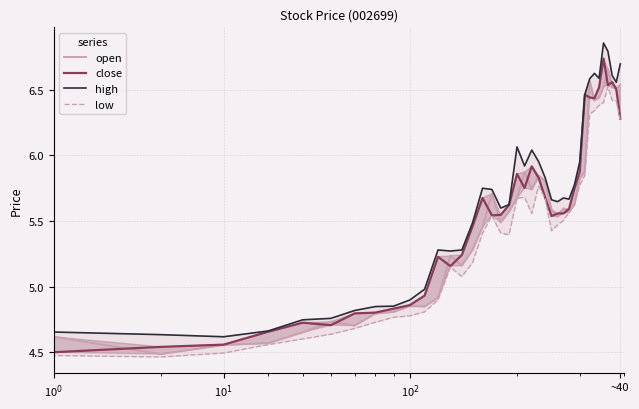

Between 16 and 20, which series saw the biggest shift?

high